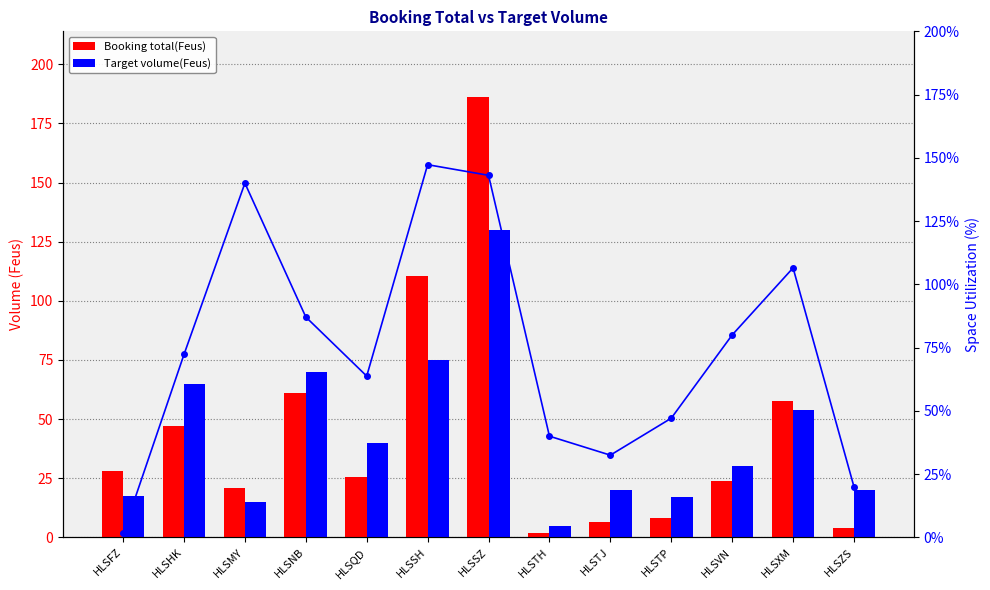

Rank the series by their maximum value, from lowest to highest.

Target volume(Feus), Space Utilization (%), Booking total(Feus)